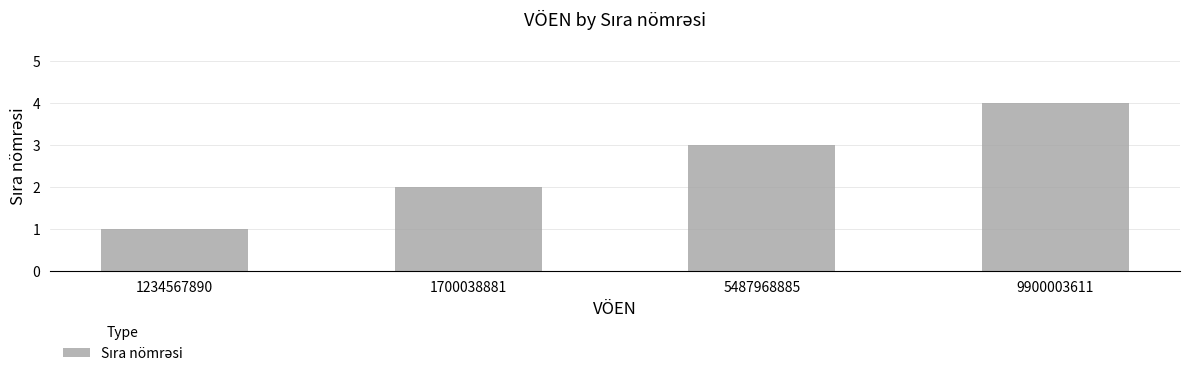

True or false: the data shows 2 at 1700038881.

True